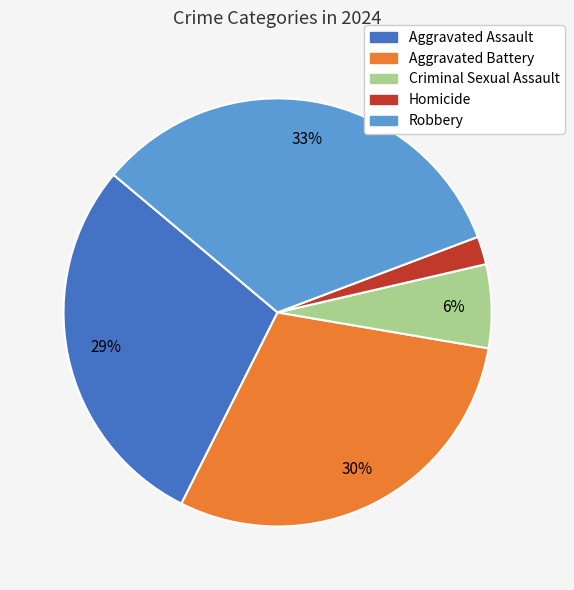

How many segments does this pie chart have?

5